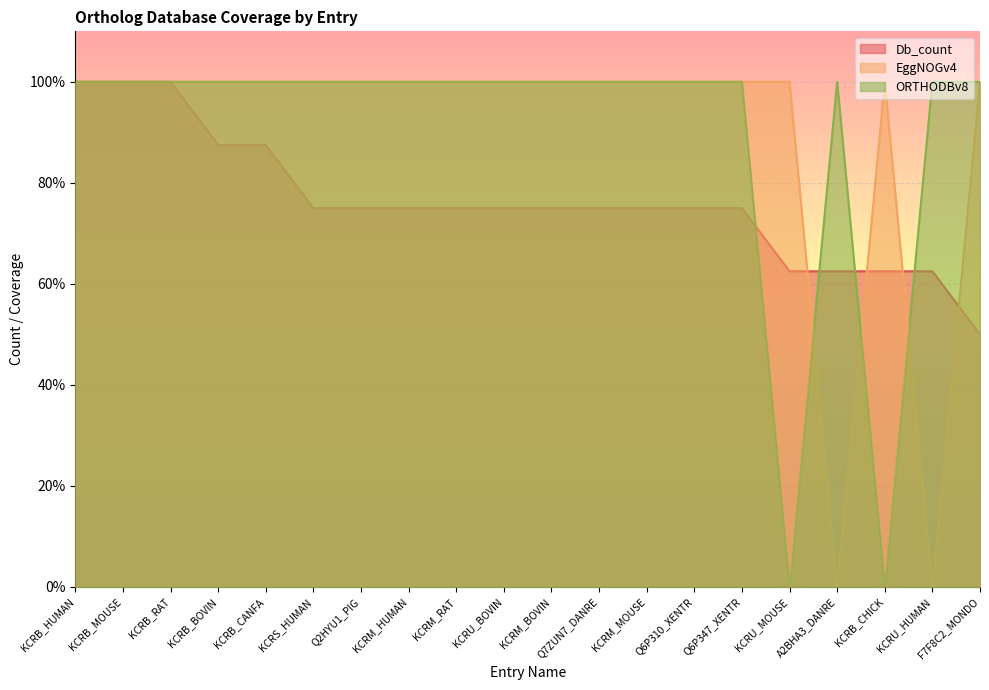

Reading left to right, what are all the values shown in this chart?

Db_count: KCRB_HUMAN=100.0	KCRB_MOUSE=100.0	KCRB_RAT=100.0	KCRB_BOVIN=87.5	KCRB_CANFA=87.5	KCRS_HUMAN=75.0	Q2HYU1_PIG=75.0	KCRM_HUMAN=75.0	KCRM_RAT=75.0	KCRU_BOVIN=75.0	KCRM_BOVIN=75.0	Q7ZUN7_DANRE=75.0	KCRM_MOUSE=75.0	Q6P310_XENTR=75.0	Q6P347_XENTR=75.0	KCRU_MOUSE=62.5	A2BHA3_DANRE=62.5	KCRB_CHICK=62.5	KCRU_HUMAN=62.5	F7F8C2_MONDO=50.0
EggNOGv4: KCRB_HUMAN=100.0	KCRB_MOUSE=100.0	KCRB_RAT=100.0	KCRB_BOVIN=100.0	KCRB_CANFA=100.0	KCRS_HUMAN=100.0	Q2HYU1_PIG=100.0	KCRM_HUMAN=100.0	KCRM_RAT=100.0	KCRU_BOVIN=100.0	KCRM_BOVIN=100.0	Q7ZUN7_DANRE=100.0	KCRM_MOUSE=100.0	Q6P310_XENTR=100.0	Q6P347_XENTR=100.0	KCRU_MOUSE=100.0	A2BHA3_DANRE=0.0	KCRB_CHICK=100.0	KCRU_HUMAN=0.0	F7F8C2_MONDO=100.0
ORTHODBv8: KCRB_HUMAN=100.0	KCRB_MOUSE=100.0	KCRB_RAT=100.0	KCRB_BOVIN=100.0	KCRB_CANFA=100.0	KCRS_HUMAN=100.0	Q2HYU1_PIG=100.0	KCRM_HUMAN=100.0	KCRM_RAT=100.0	KCRU_BOVIN=100.0	KCRM_BOVIN=100.0	Q7ZUN7_DANRE=100.0	KCRM_MOUSE=100.0	Q6P310_XENTR=100.0	Q6P347_XENTR=100.0	KCRU_MOUSE=0.0	A2BHA3_DANRE=100.0	KCRB_CHICK=0.0	KCRU_HUMAN=100.0	F7F8C2_MONDO=100.0